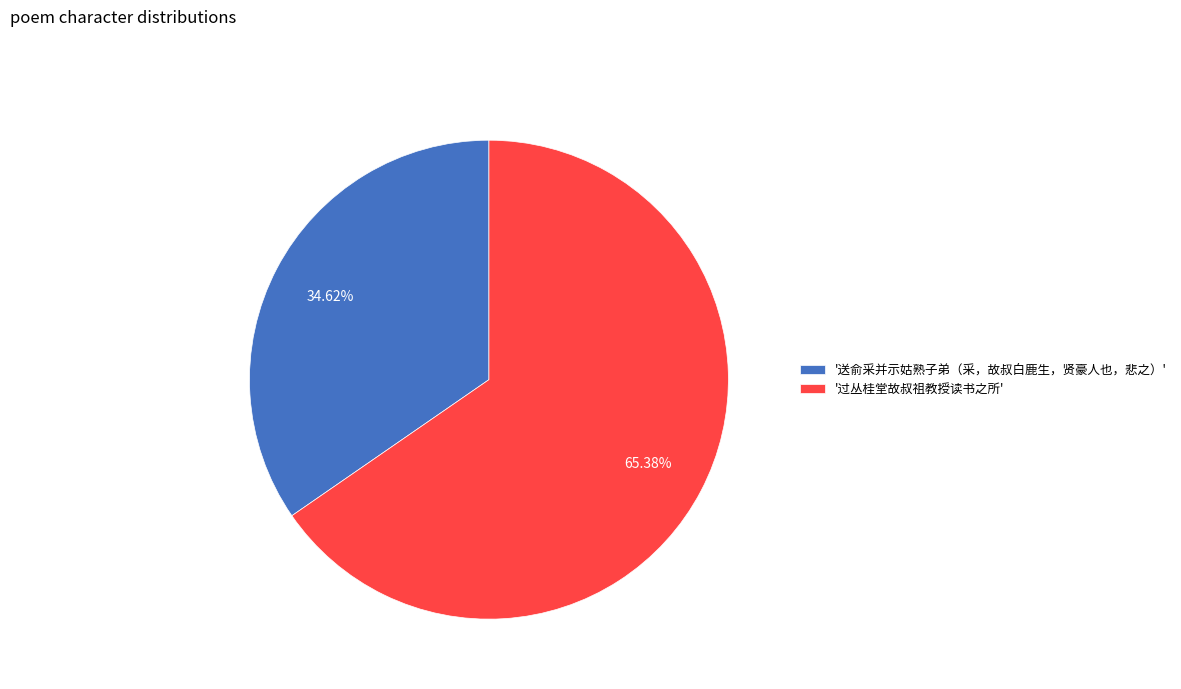

Rank the categories by value from highest to lowest.

'过丛桂堂故叔祖教授读书之所', '送俞采并示姑熟子弟（采，故叔白鹿生，贤豪人也，悲之）'